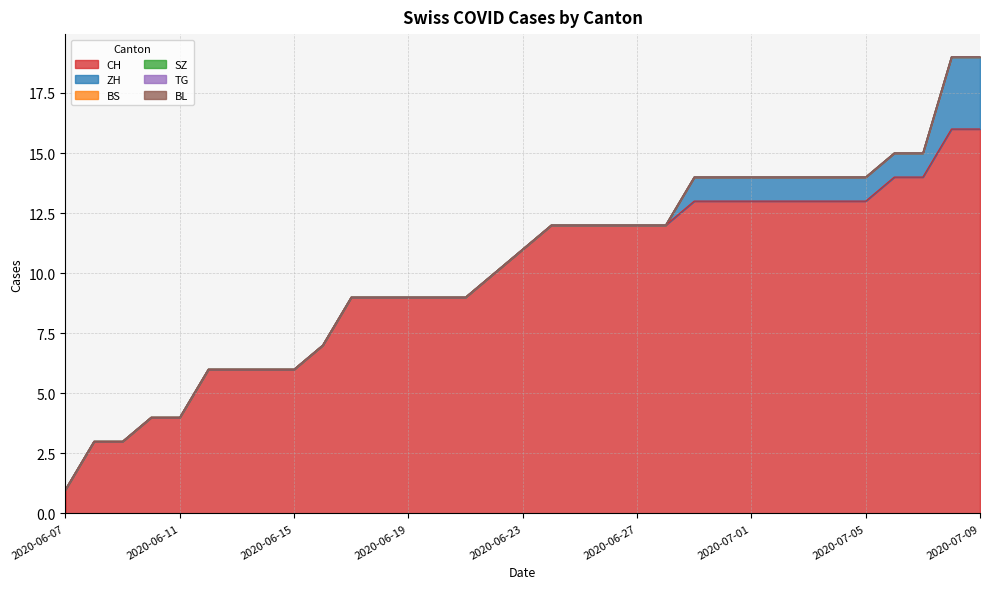

Which category has the highest value across all series?

2020-07-08